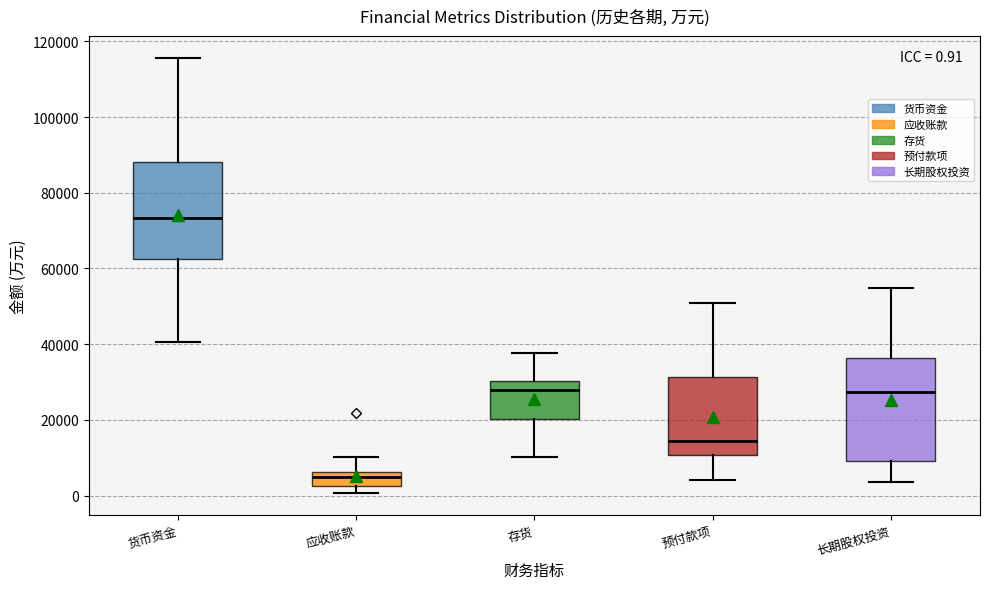

Which box's median line is the highest?

货币资金